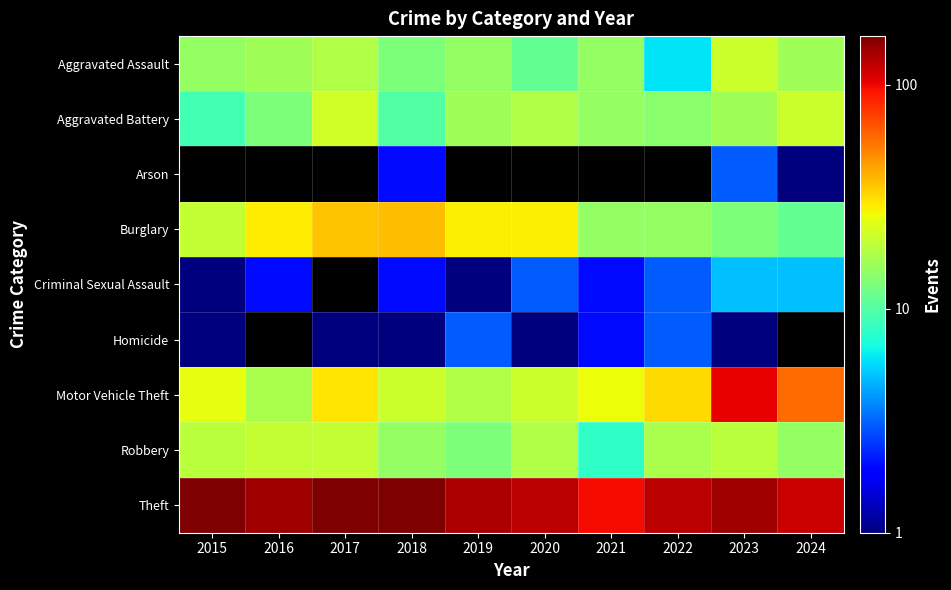

Which has a higher value, 2023 or 2021?

2023